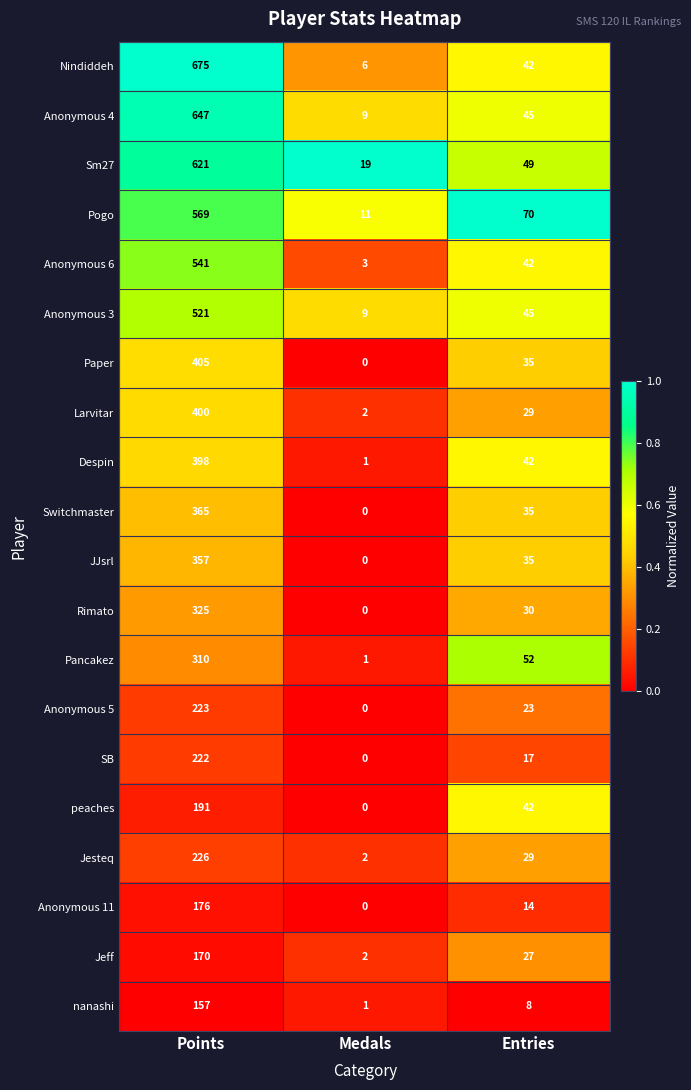

Which series changed the most between Medals and Entries?

Pogo